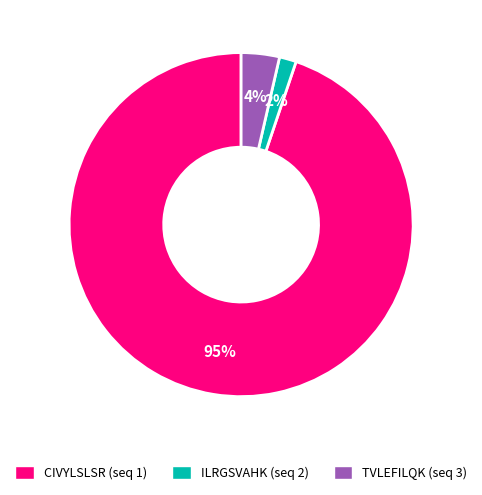

To the nearest percent, what portion does ILRGSVAHK (seq 2) represent?

2%